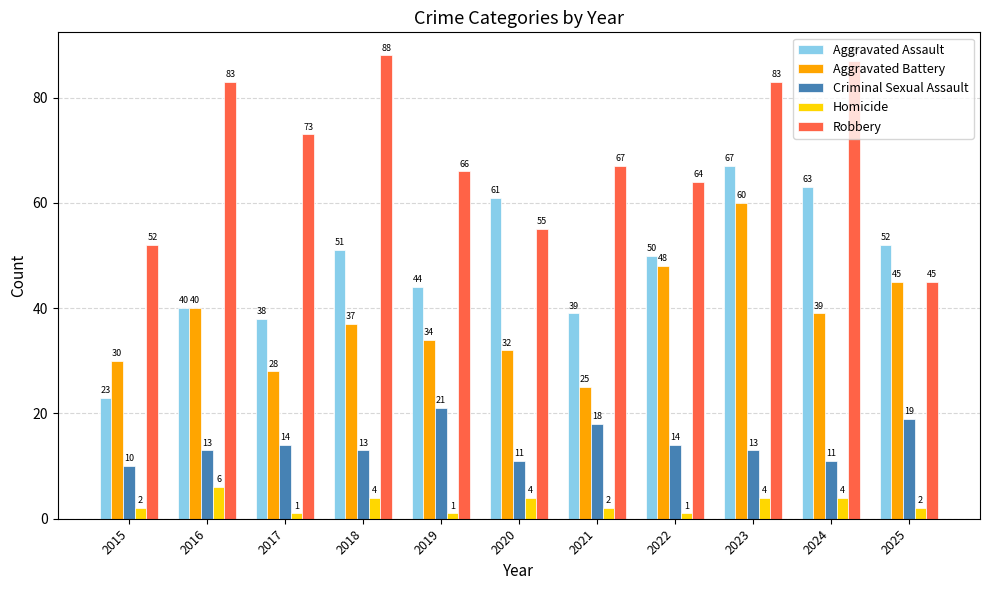

Which series has the widest spread of values?

Aggravated Assault